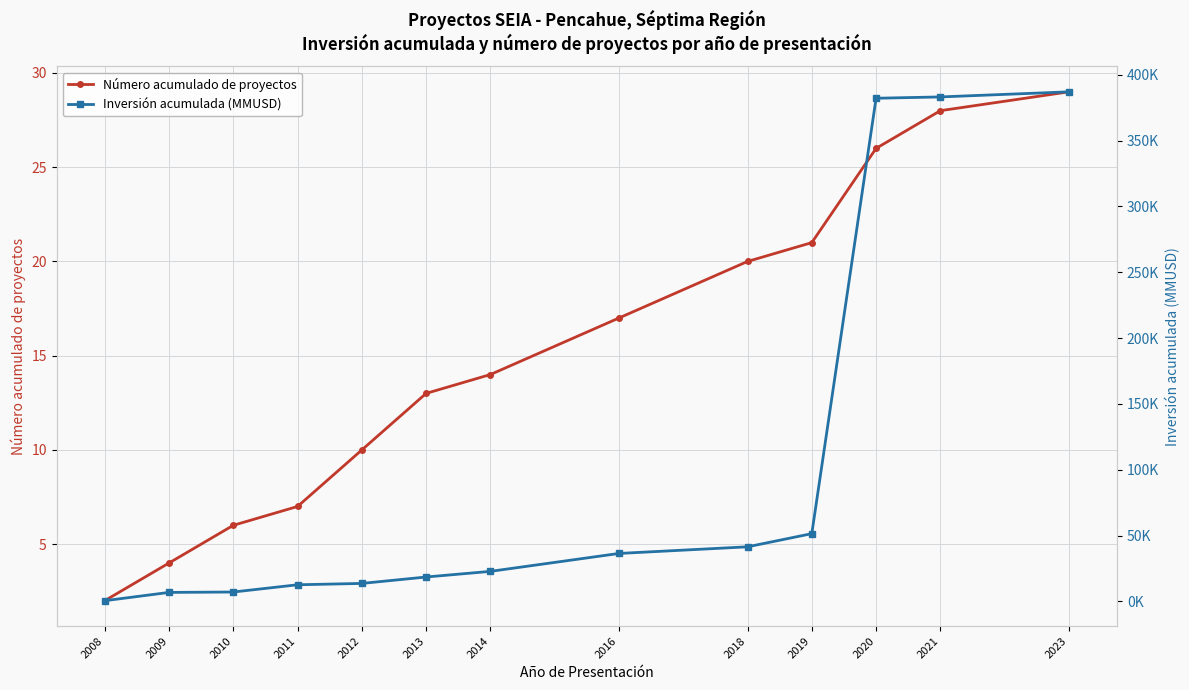

Which category has the highest value across all series?

2023